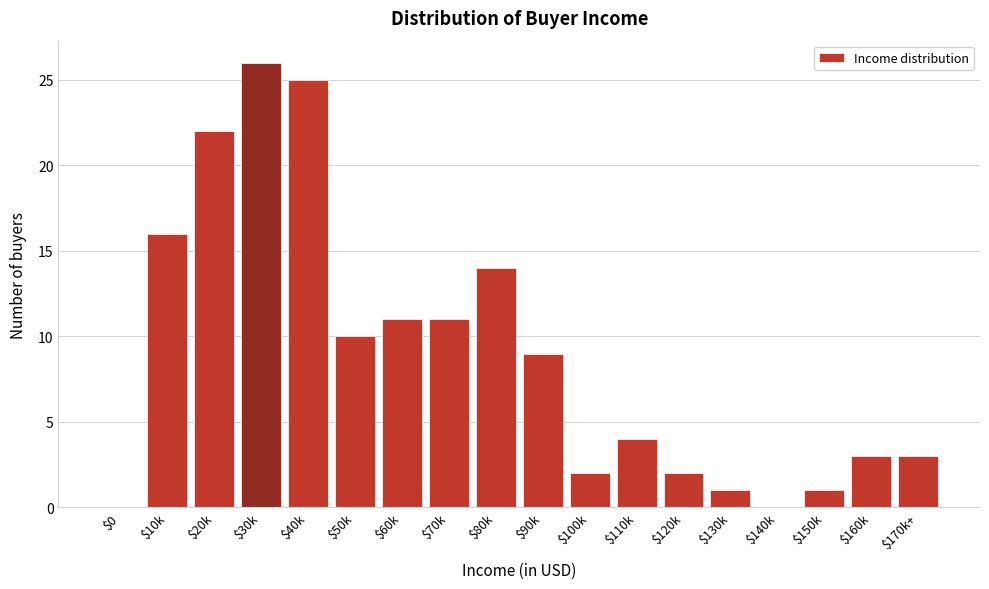

What is the approximate value at $160k?

3